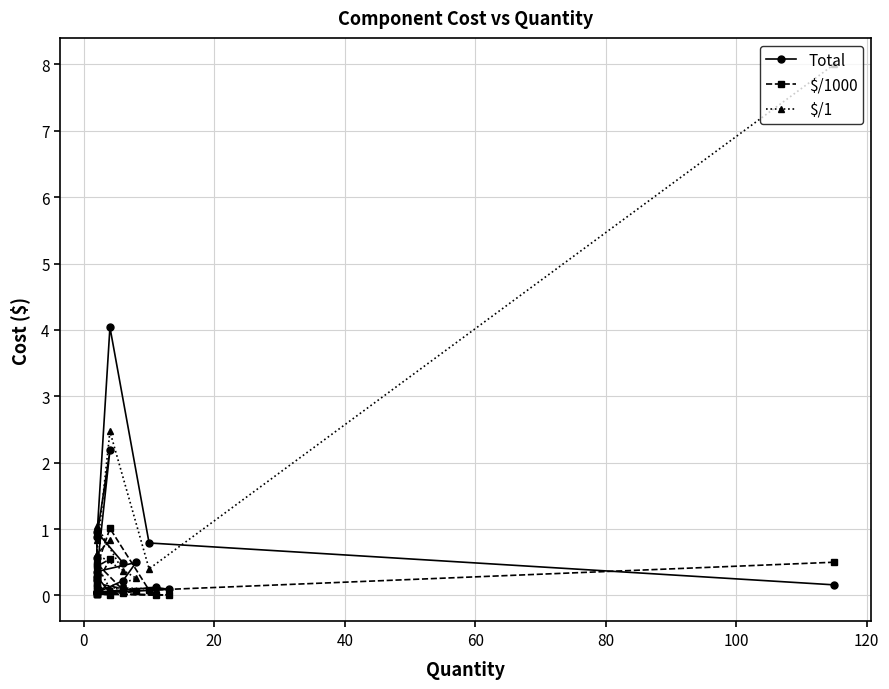

Which series has the largest range (max minus min)?

$/1